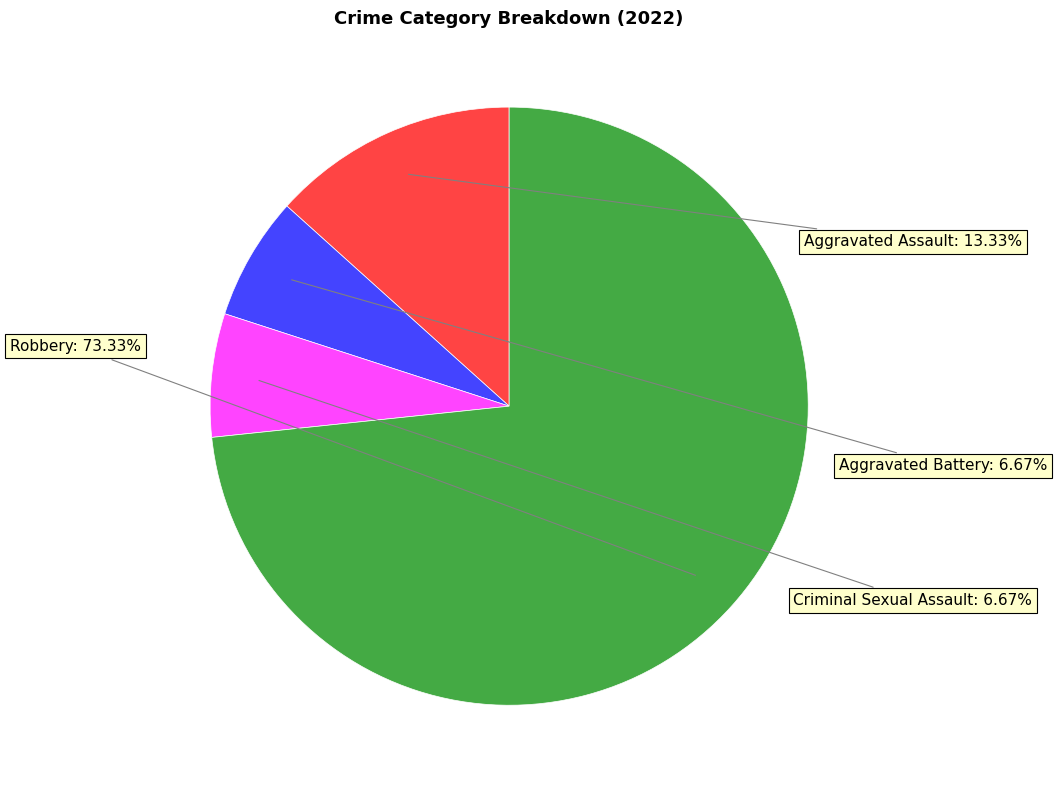

Does any single category account for the majority?

Yes